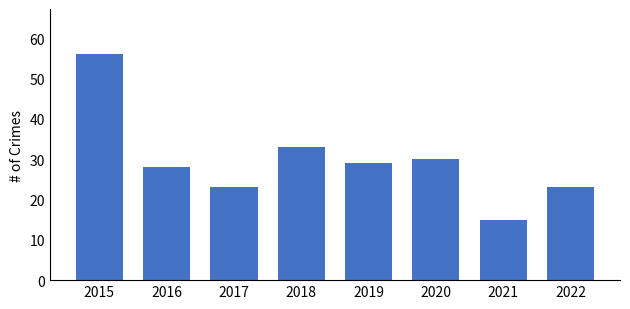

The chart shows a value of 15 at 2021. True or false?

True